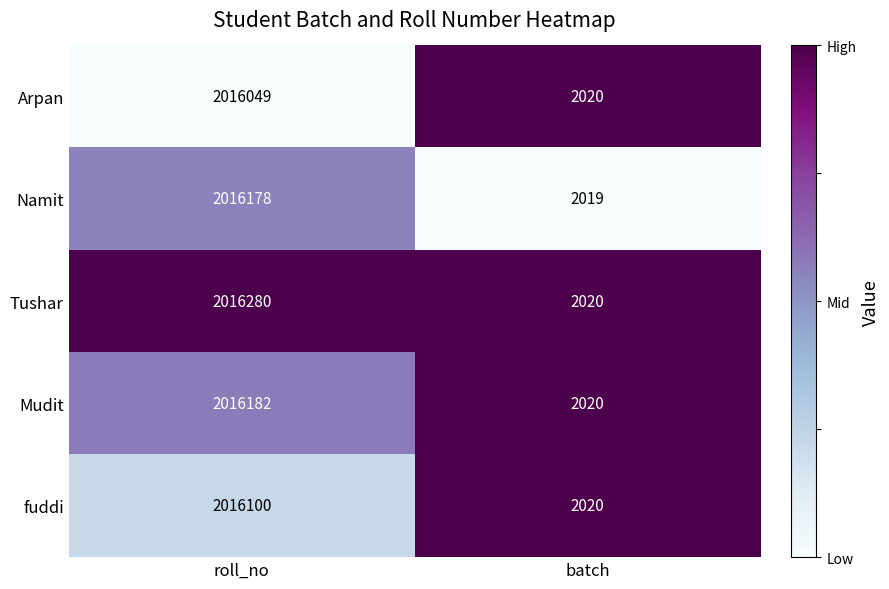

Reading left to right, extract all data points from this chart.

Arpan: roll_no=2016049	batch=2020
Namit: roll_no=2016178	batch=2019
Tushar: roll_no=2016280	batch=2020
Mudit: roll_no=2016182	batch=2020
fuddi: roll_no=2016100	batch=2020